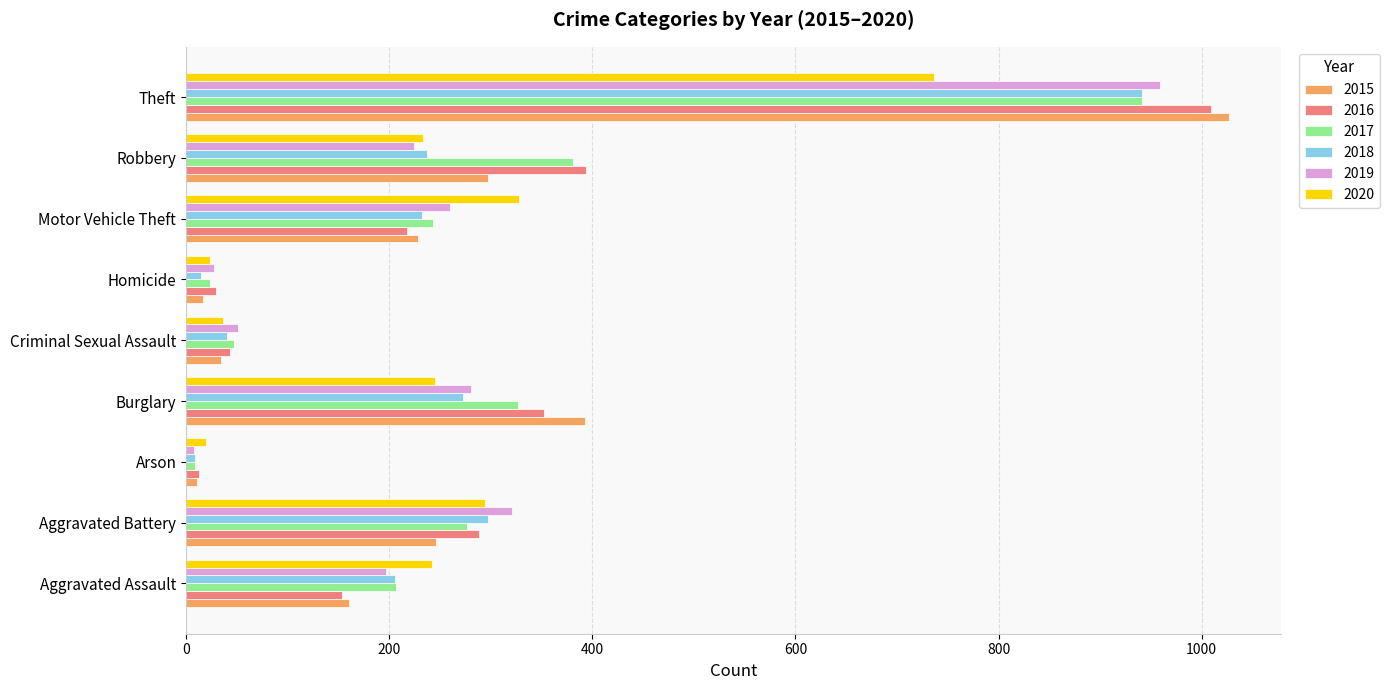

What is the spread (max minus min) of values at Motor Vehicle Theft?

110